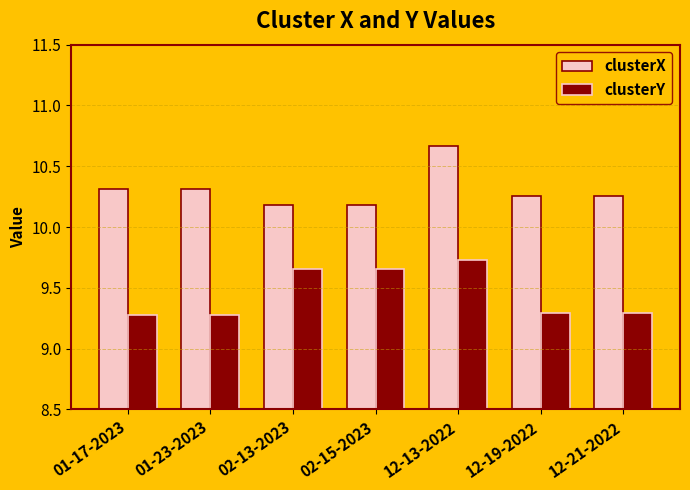

At which category does the chart reach its peak across all series?

12-13-2022